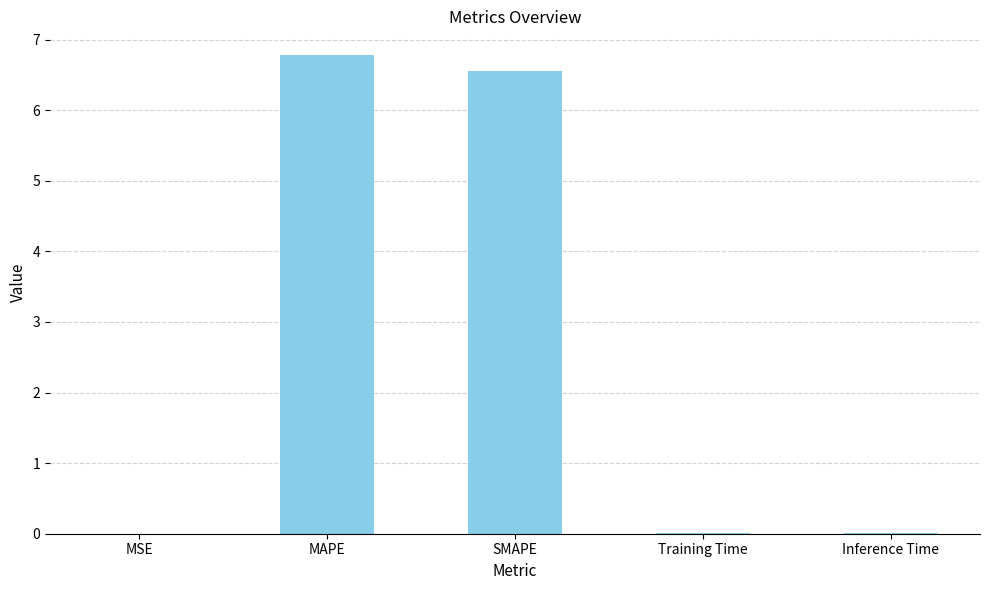

What is the approximate value at SMAPE?

6.6